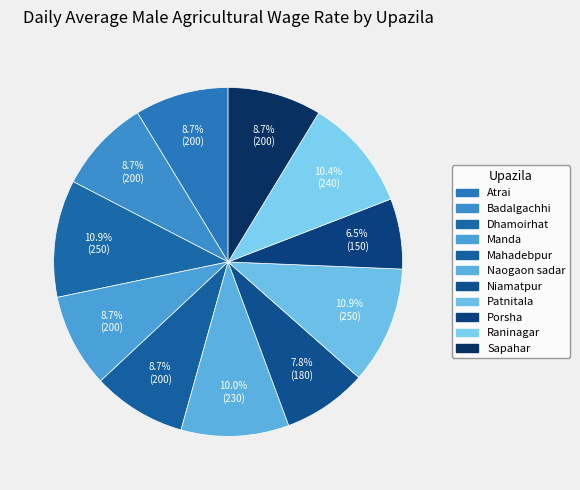

To the nearest percent, what is the combined percentage of Naogaon sadar and Patnitala?

21%